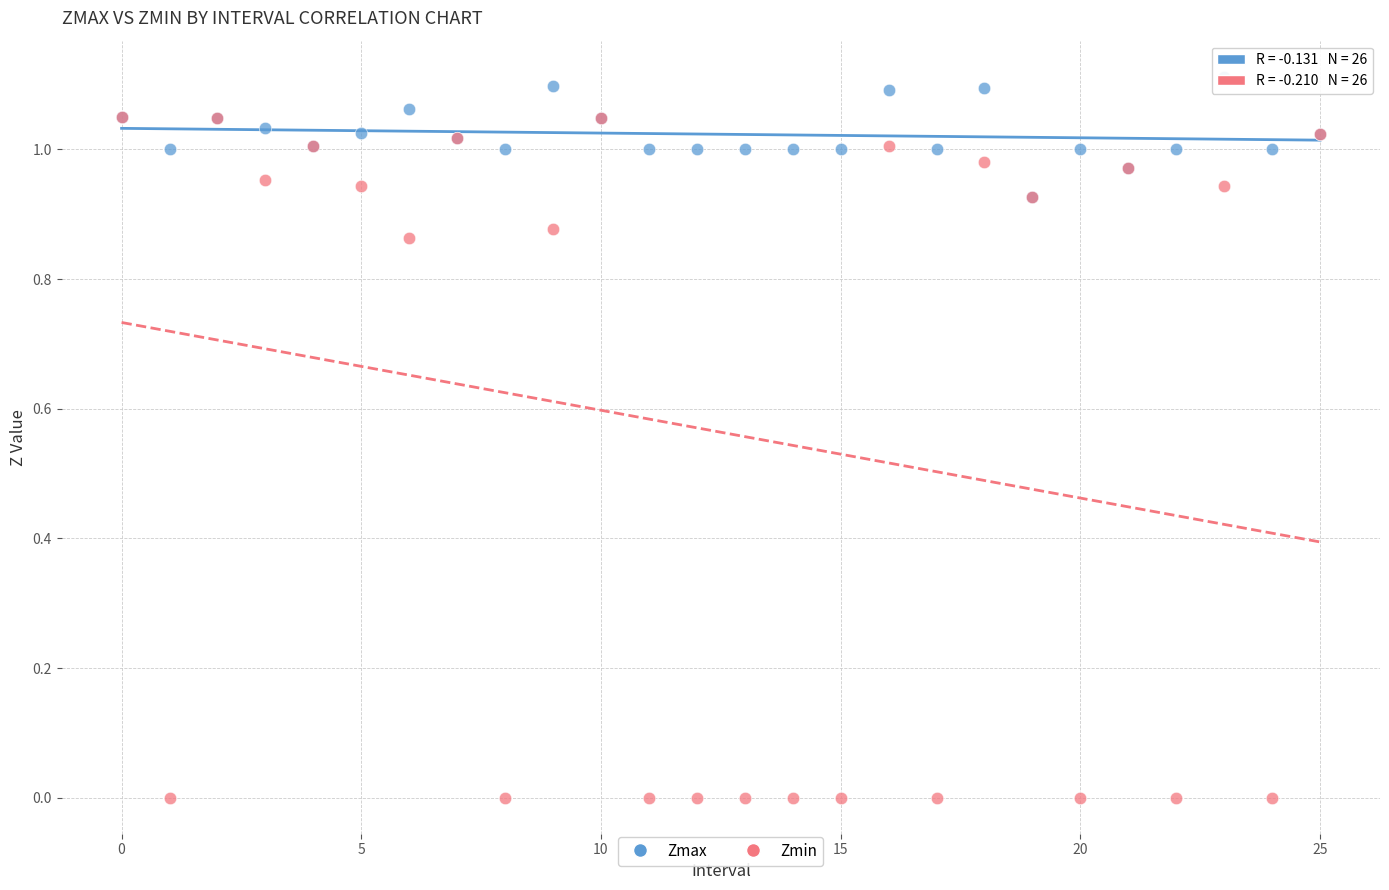

Which series has the largest Y range (max minus min)?

Zmin